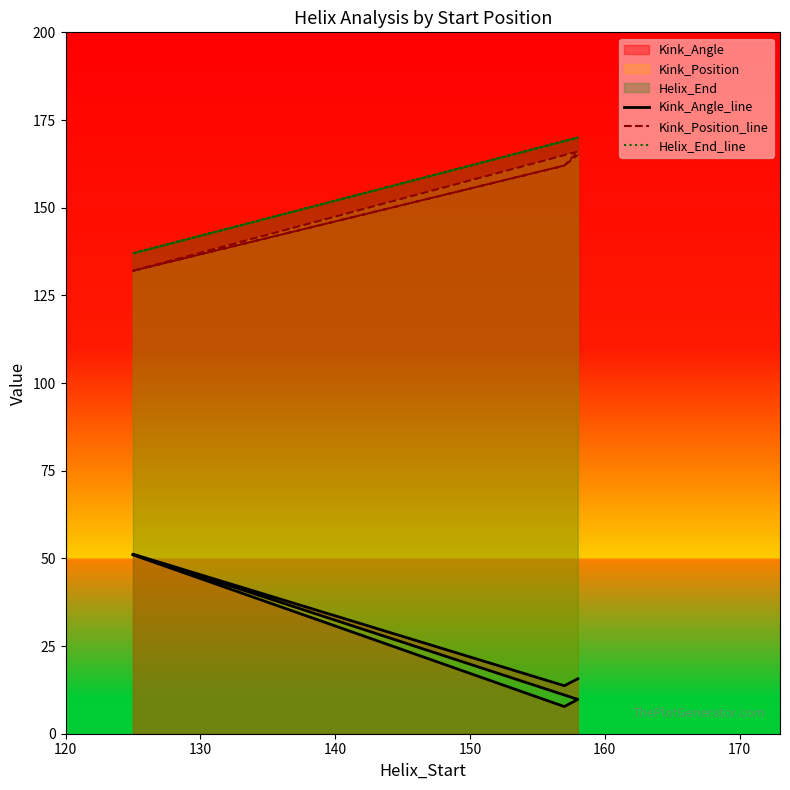

Rank the series by their maximum value, from lowest to highest.

Kink_Angle_line, Kink_Position_line, Helix_End_line